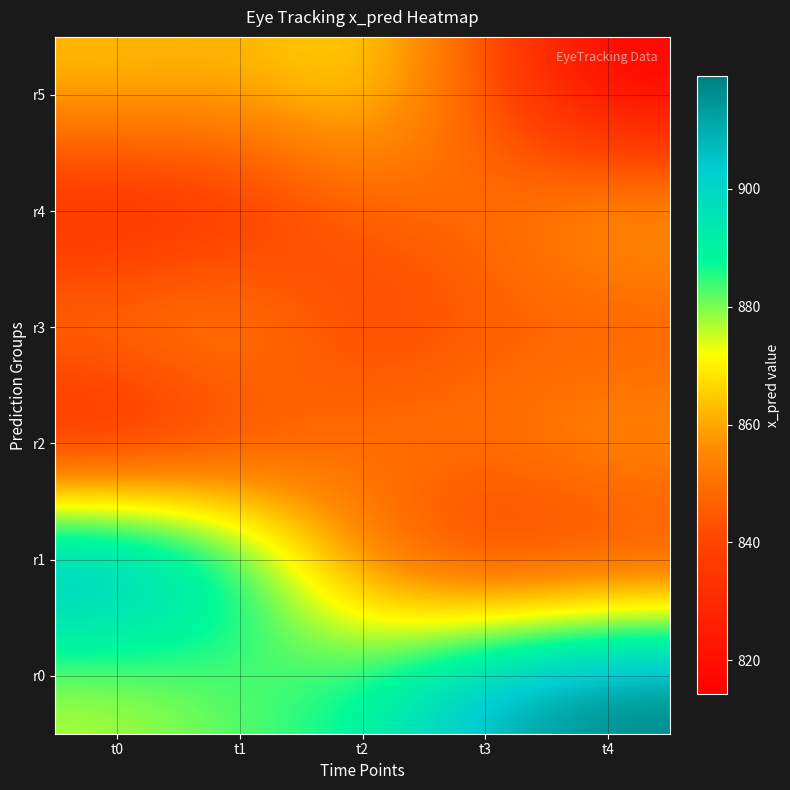

What is the spread (max minus min) of values at t4?

105.0